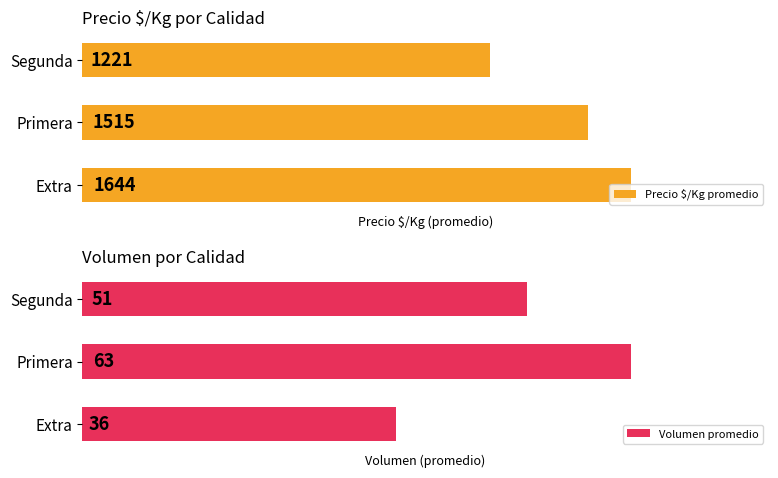

List the labels in order of Precio $/Kg promedio value, smallest first.

Segunda, Primera, Extra